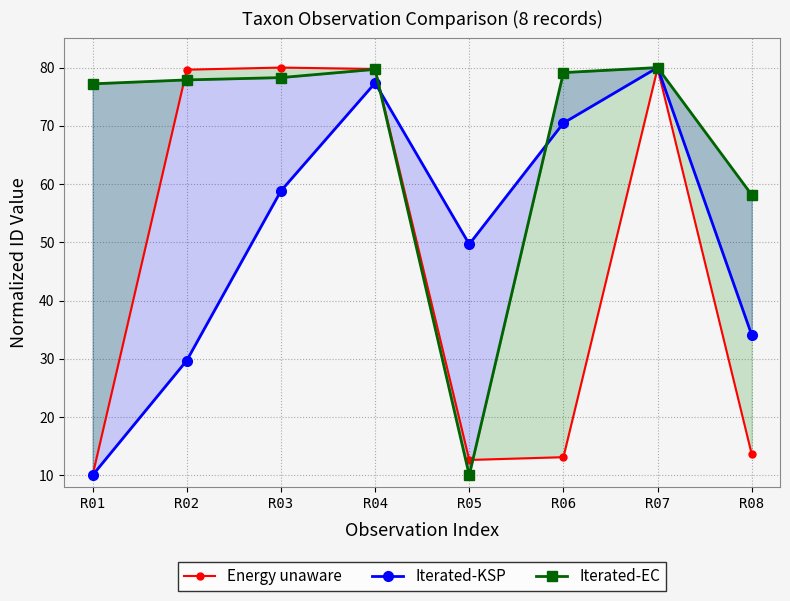

At which category does Iterated-KSP reach its first local valley?

R05